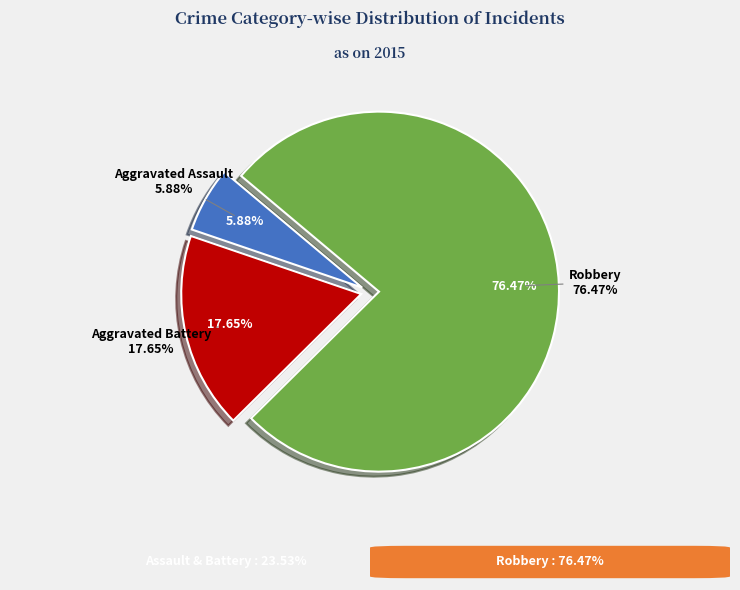

Is there a majority slice in this chart?

Yes